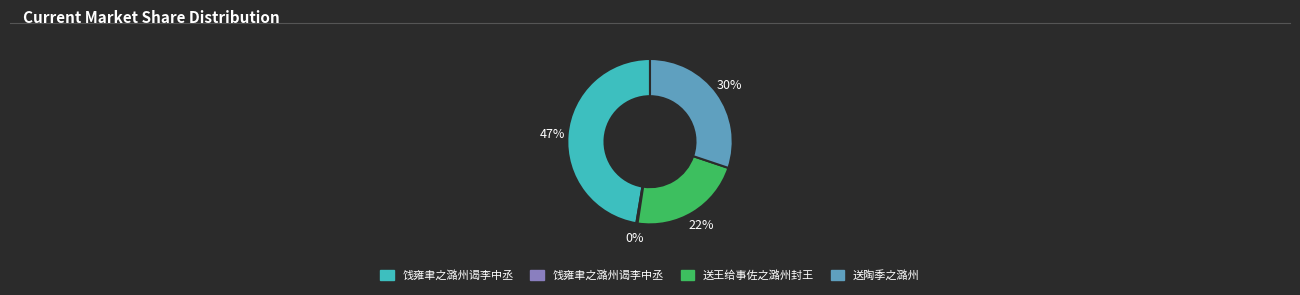

To the nearest percent, what is the average slice percentage?

25%